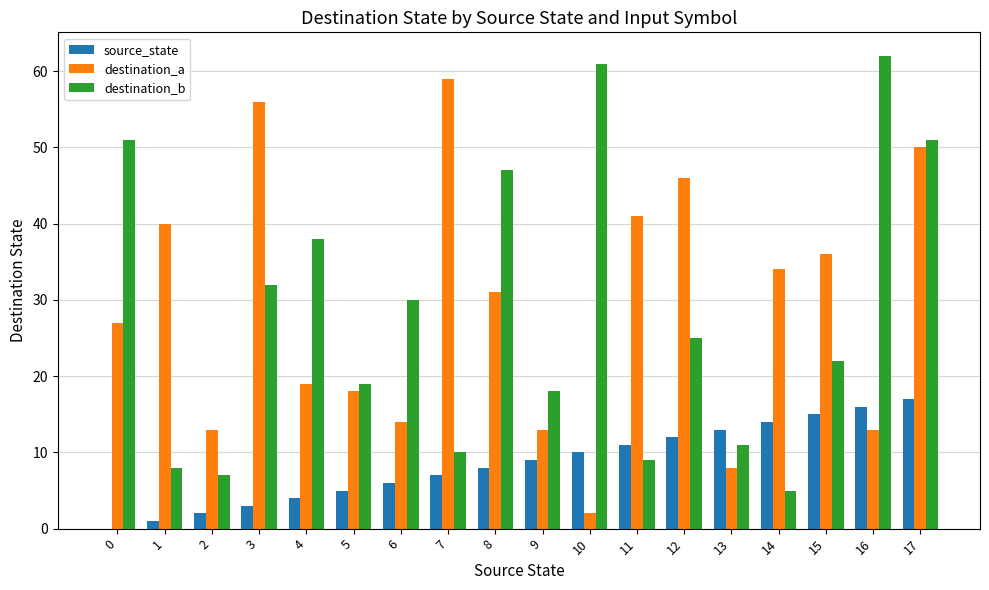

Is the value of destination_b at 4 greater than the value of destination_a at 0?

Yes